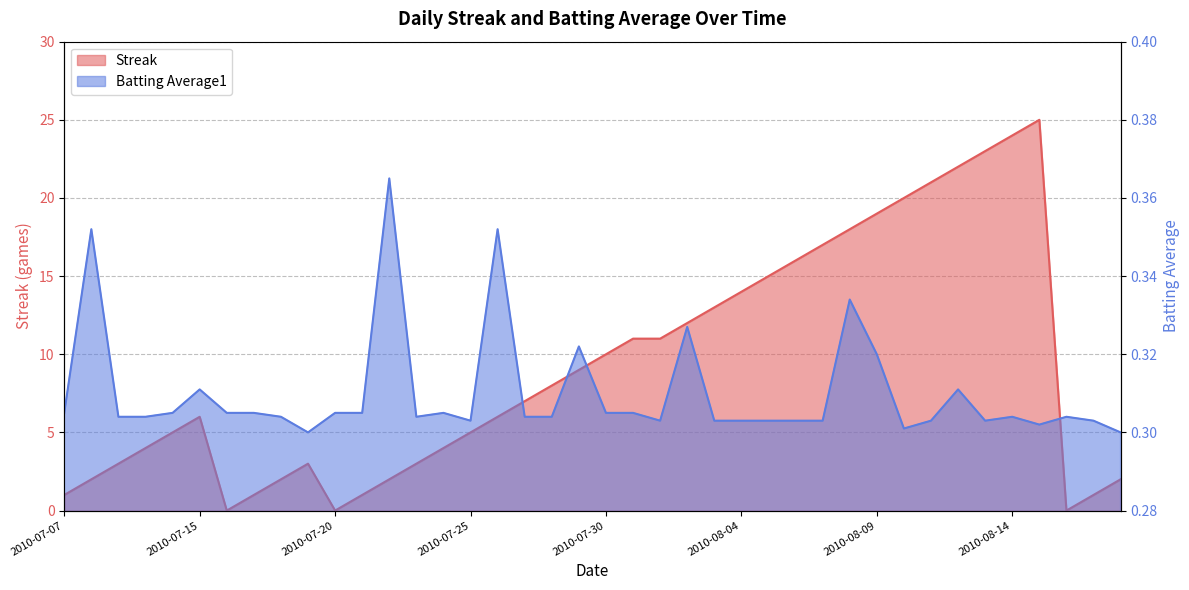

What is the difference between the maximum and minimum values in the Streak series?

25.0